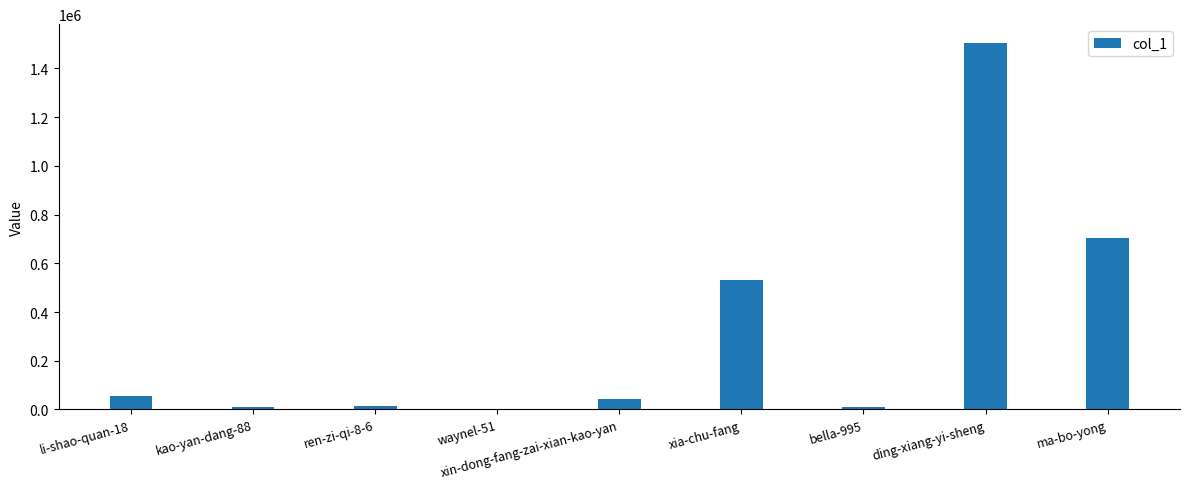

What value does the data have at li-shao-quan-18, to the nearest 50?

55500